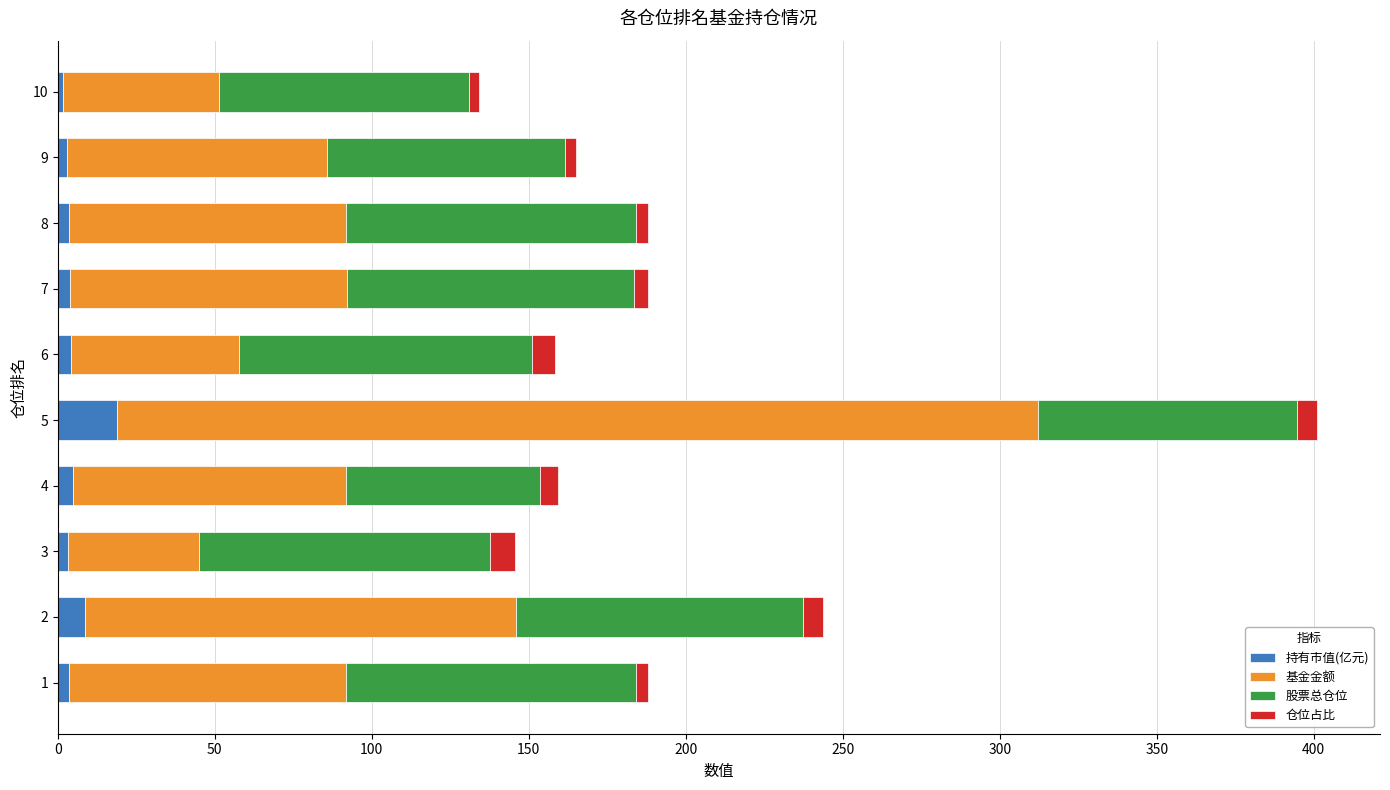

At which category is the sum across all series the highest?

5